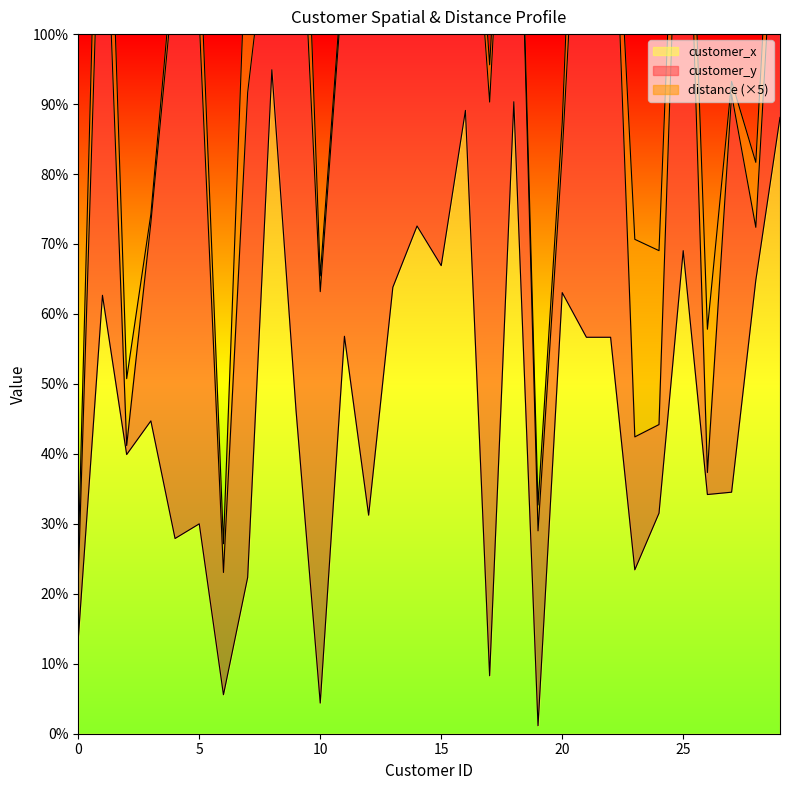

Does the chart have visible grid lines?

No